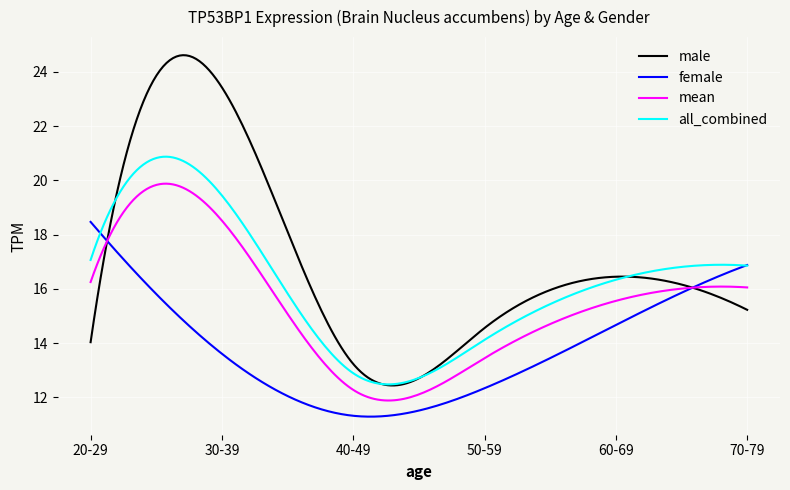

Which series has the widest spread of values?

male